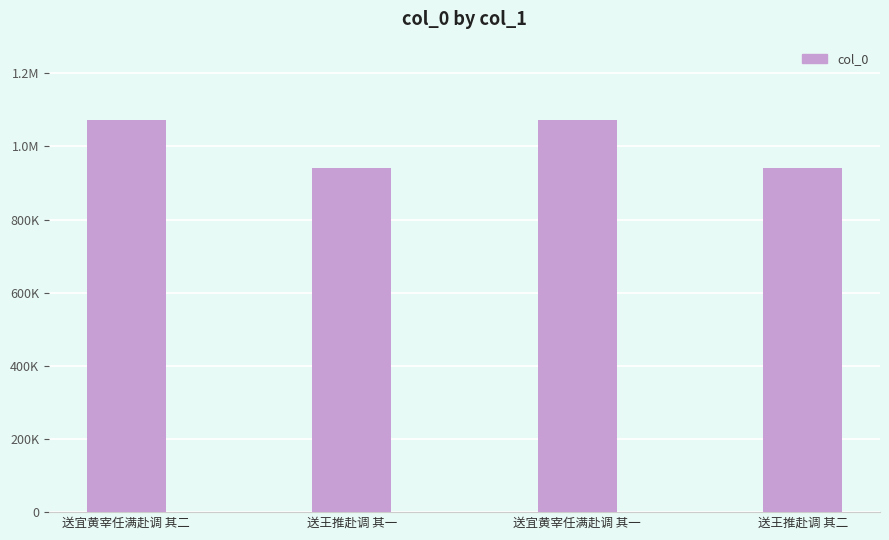

At which label does the data first exceed 1072005?

送宜黄宰任满赴调 其二